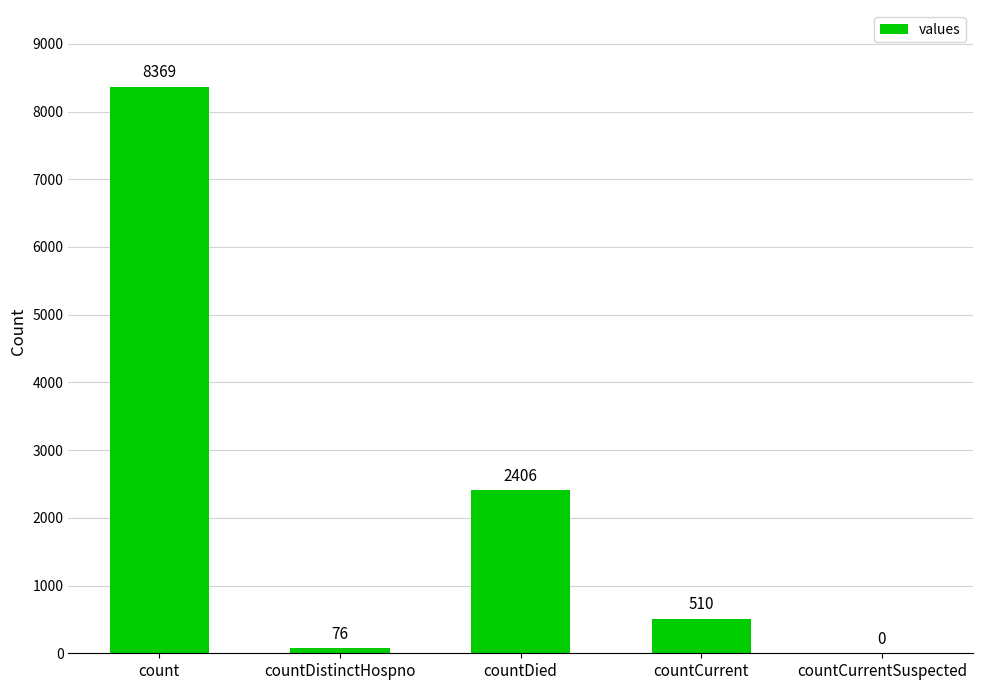

How many values are above zero?

4